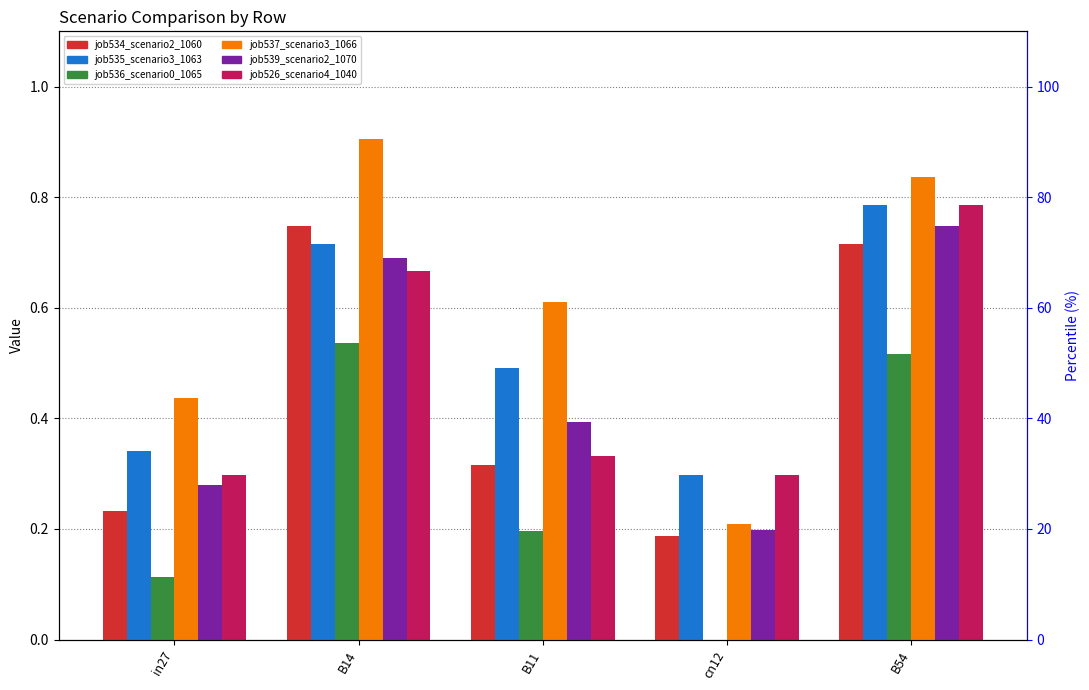

What are all the series names shown in the legend?

job534_scenario2_1060, job535_scenario3_1063, job536_scenario0_1065, job537_scenario3_1066, job539_scenario2_1070, job526_scenario4_1040